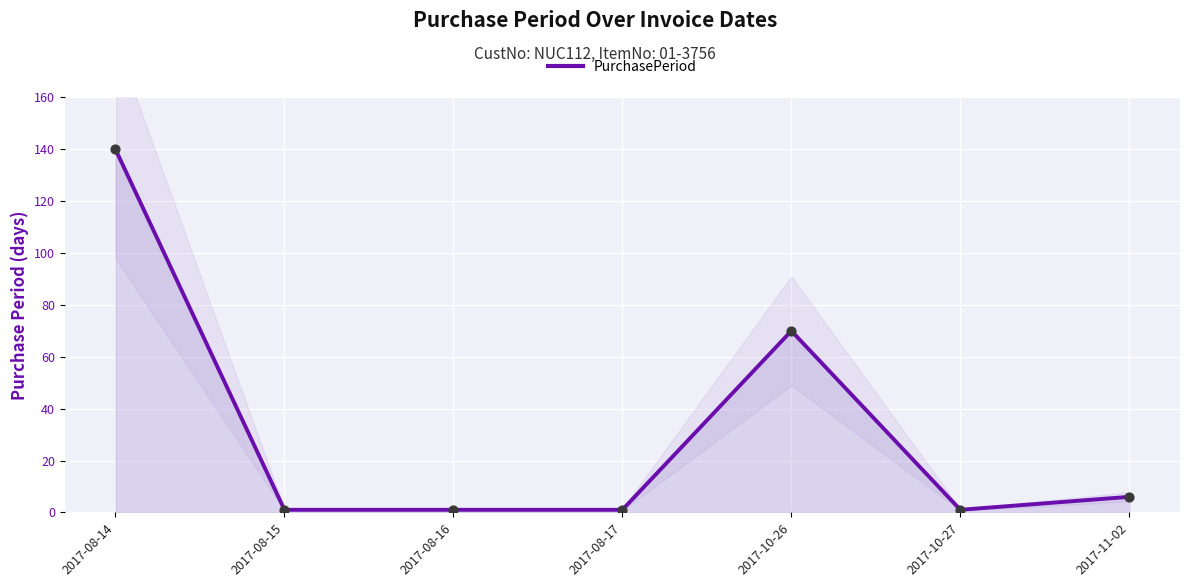

Which has a higher value, 2017-08-17 or 2017-08-16?

2017-08-17